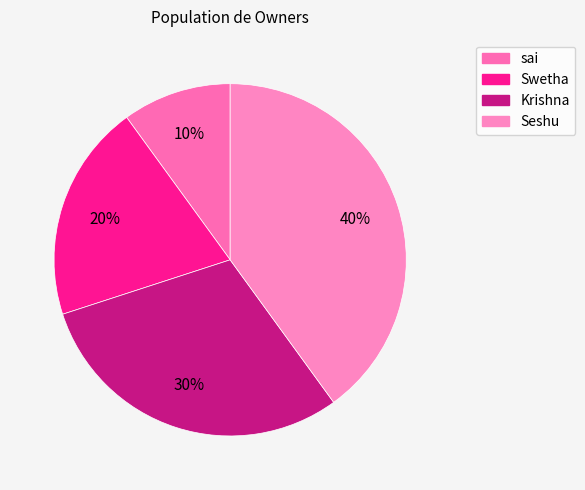

What is the largest slice in the pie chart?

Seshu